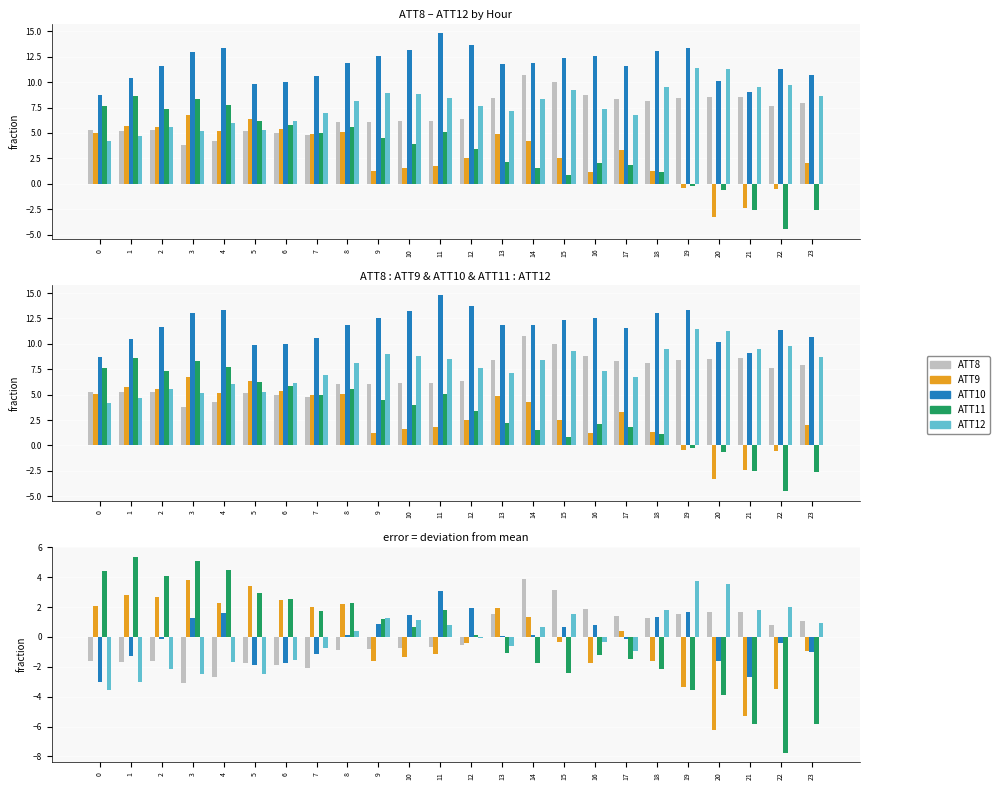

What is the difference between the second highest and minimum values in the ATT9 series?

9.7